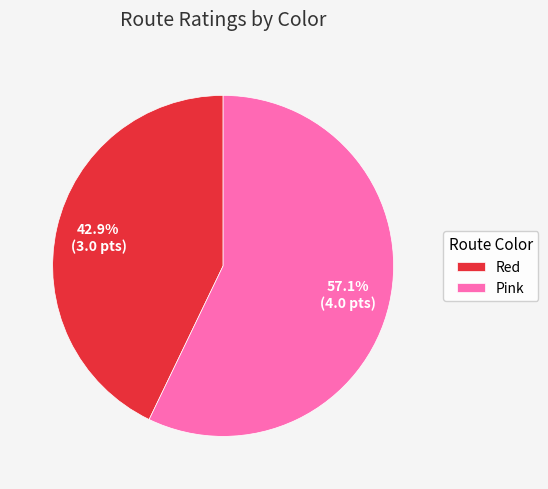

Which category has the smallest portion of the pie?

Red